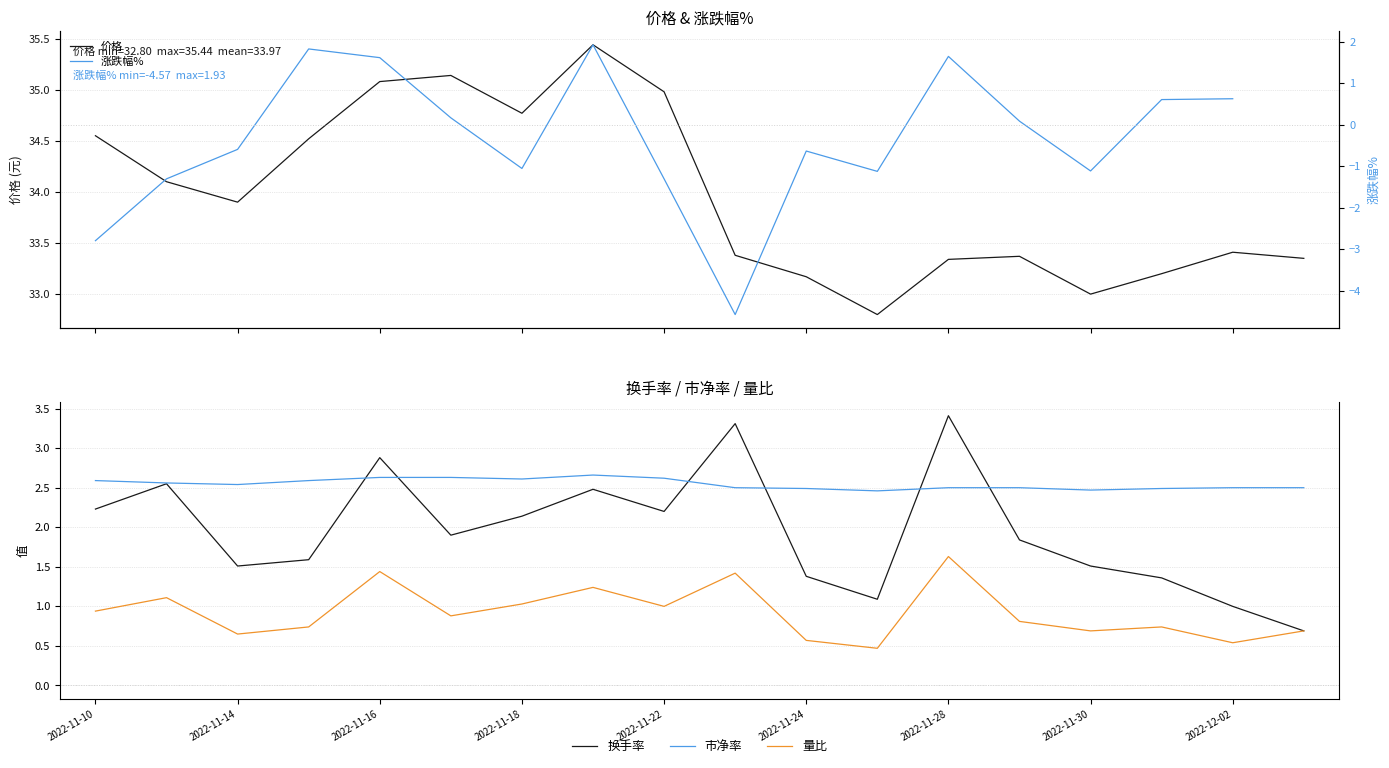

What is the difference between the 换手率 values at 17 and 11?

0.4